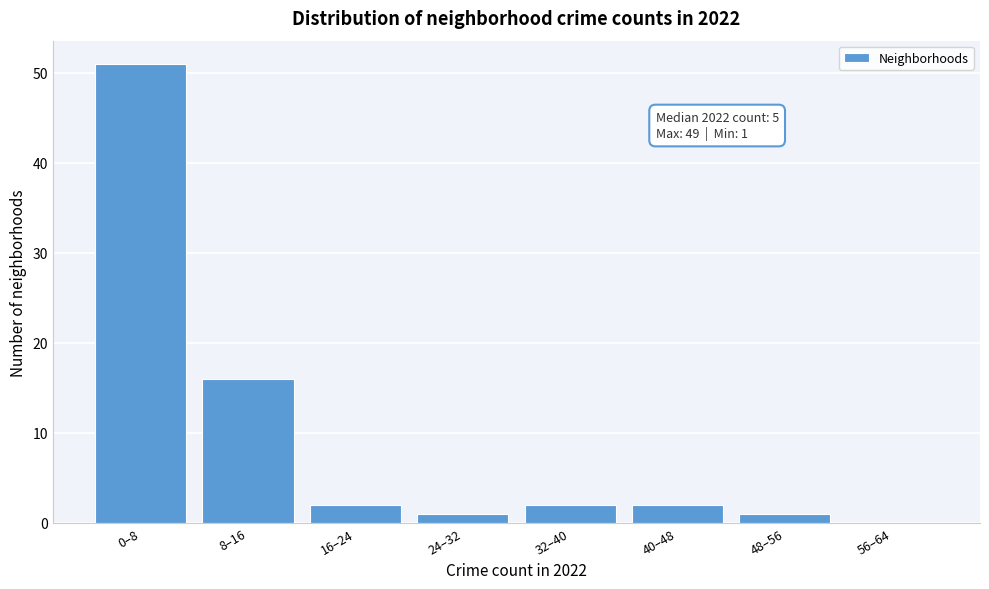

Reading right to left, transcribe all the data shown in this chart.

56–64=0	48–56=1	40–48=2	32–40=2	24–32=1	16–24=2	8–16=16	0–8=51